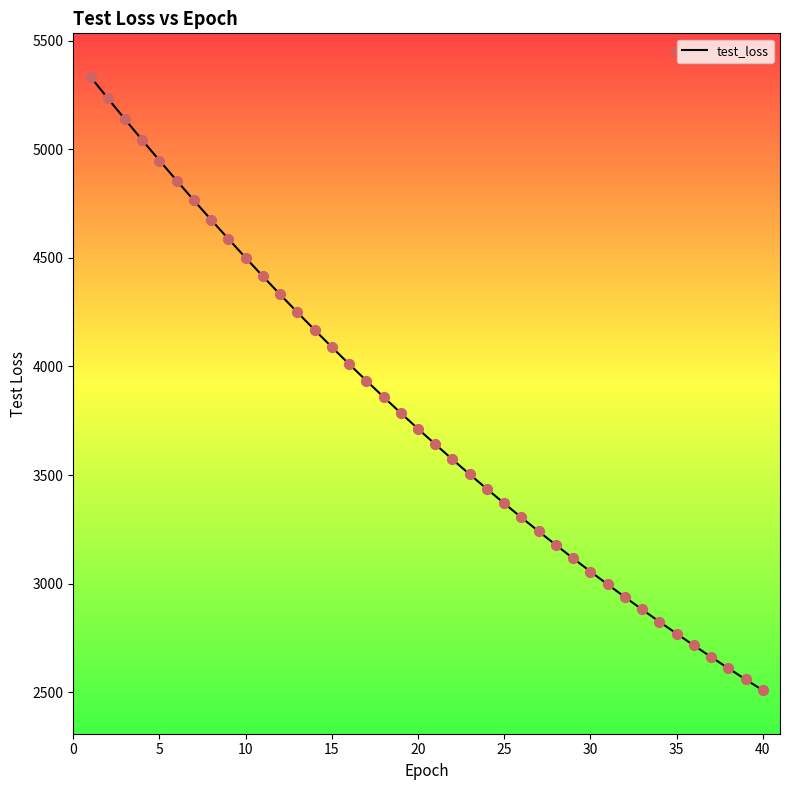

What is the difference between the maximum and minimum values?

2824.4